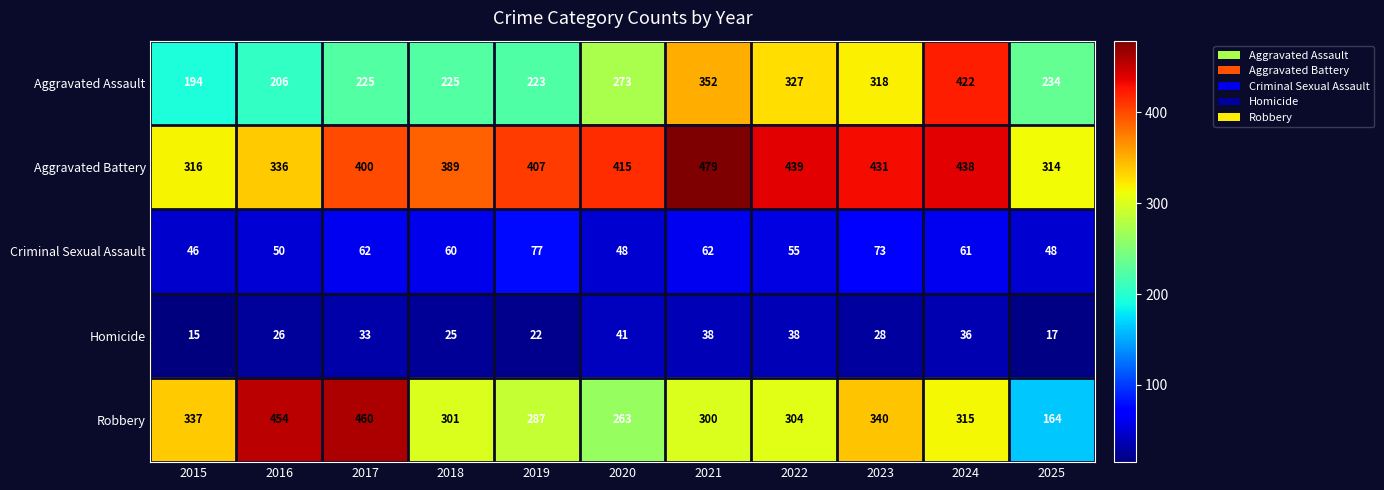

The Aggravated Battery series shows 177 at 2025. True or false?

False